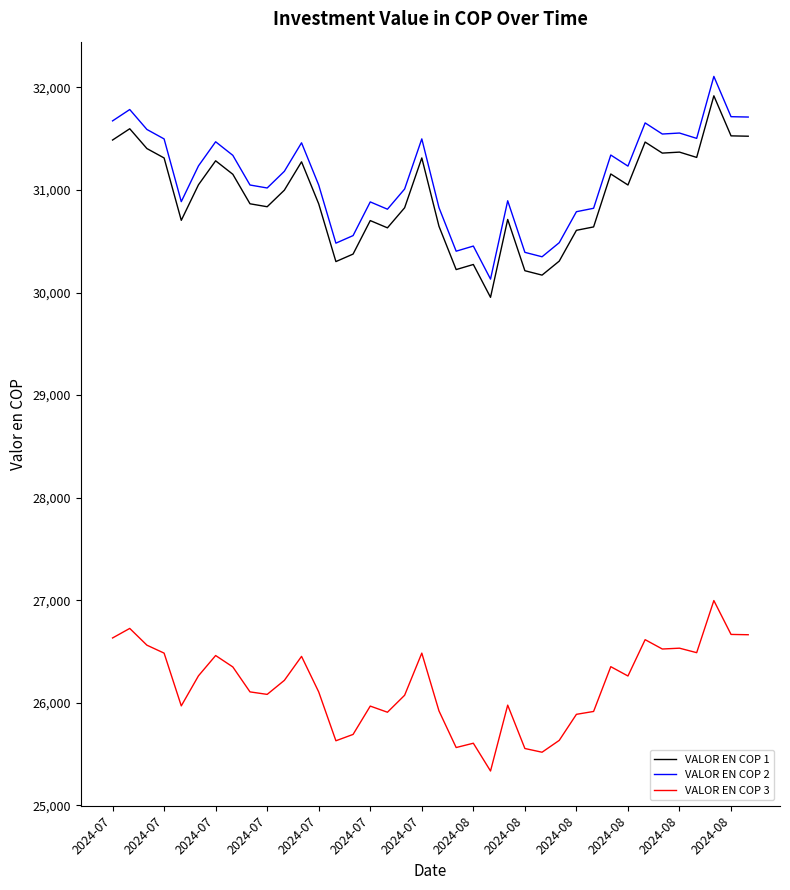

Which series has the largest range (max minus min)?

VALOR EN COP 2